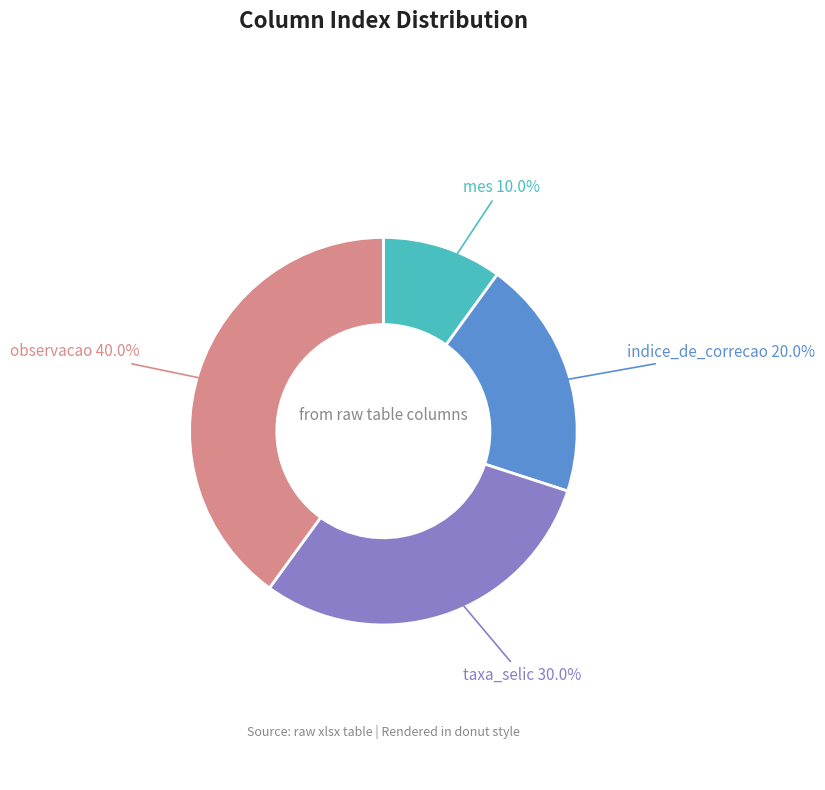

Does any single category account for the majority?

No